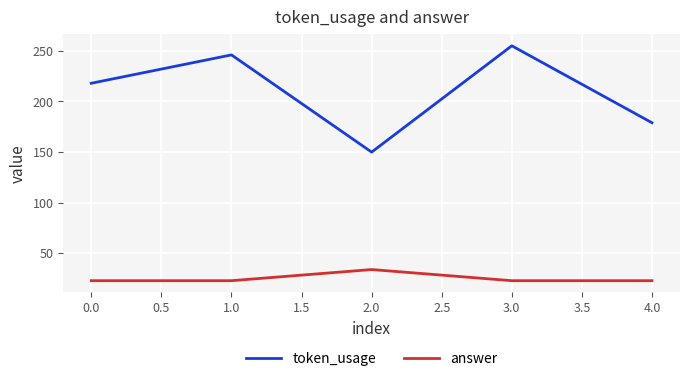

Which label corresponds to the largest value in the chart?

3.0